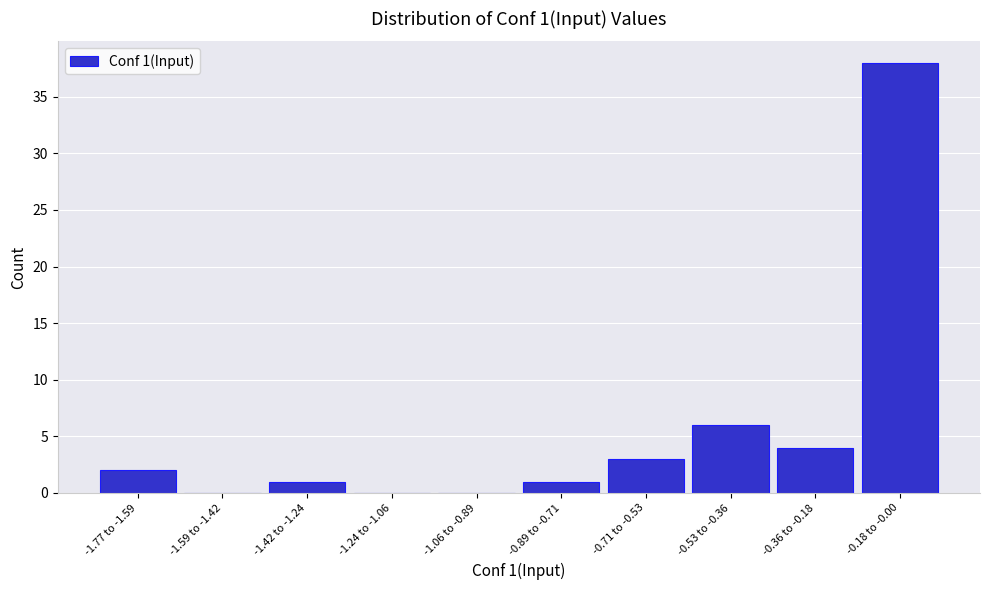

Reading right to left, extract all data points from this chart.

-0.18 to -0.00=38	-0.36 to -0.18=4	-0.53 to -0.36=6	-0.71 to -0.53=3	-0.89 to -0.71=1	-1.06 to -0.89=0	-1.24 to -1.06=0	-1.42 to -1.24=1	-1.59 to -1.42=0	-1.77 to -1.59=2